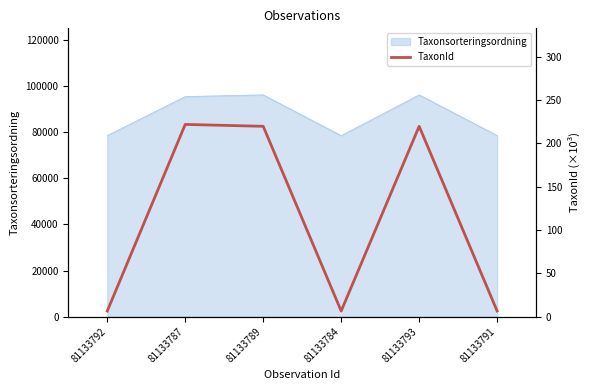

What is the highest value of the Taxonsorteringsordning series?

96251